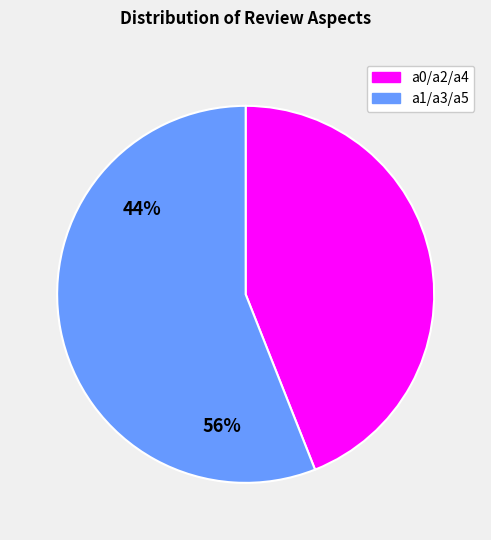

Is there a majority slice in this chart?

Yes